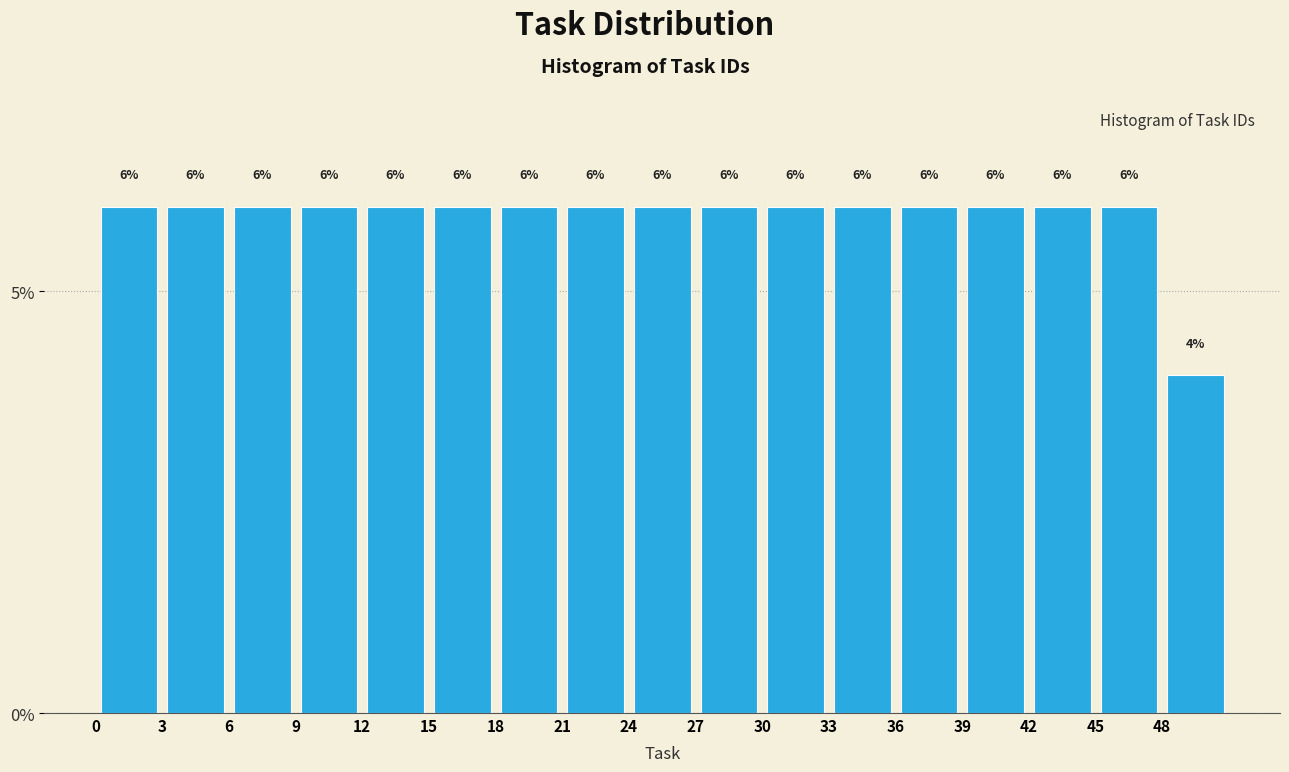

How tall is the bar that spans 42 to 45 on the x-axis?

6